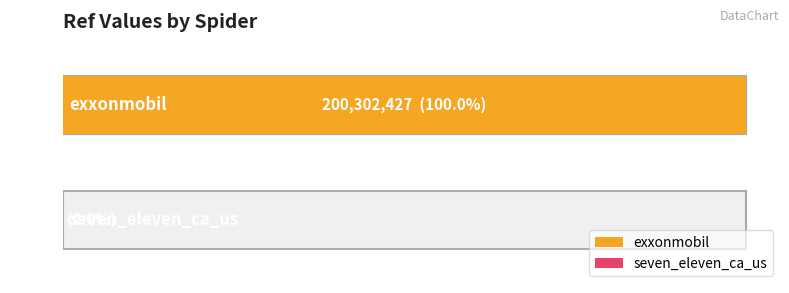

Reading left to right, transcribe all the data shown in this chart.

exxonmobil=200302427	seven_eleven_ca_us=37793